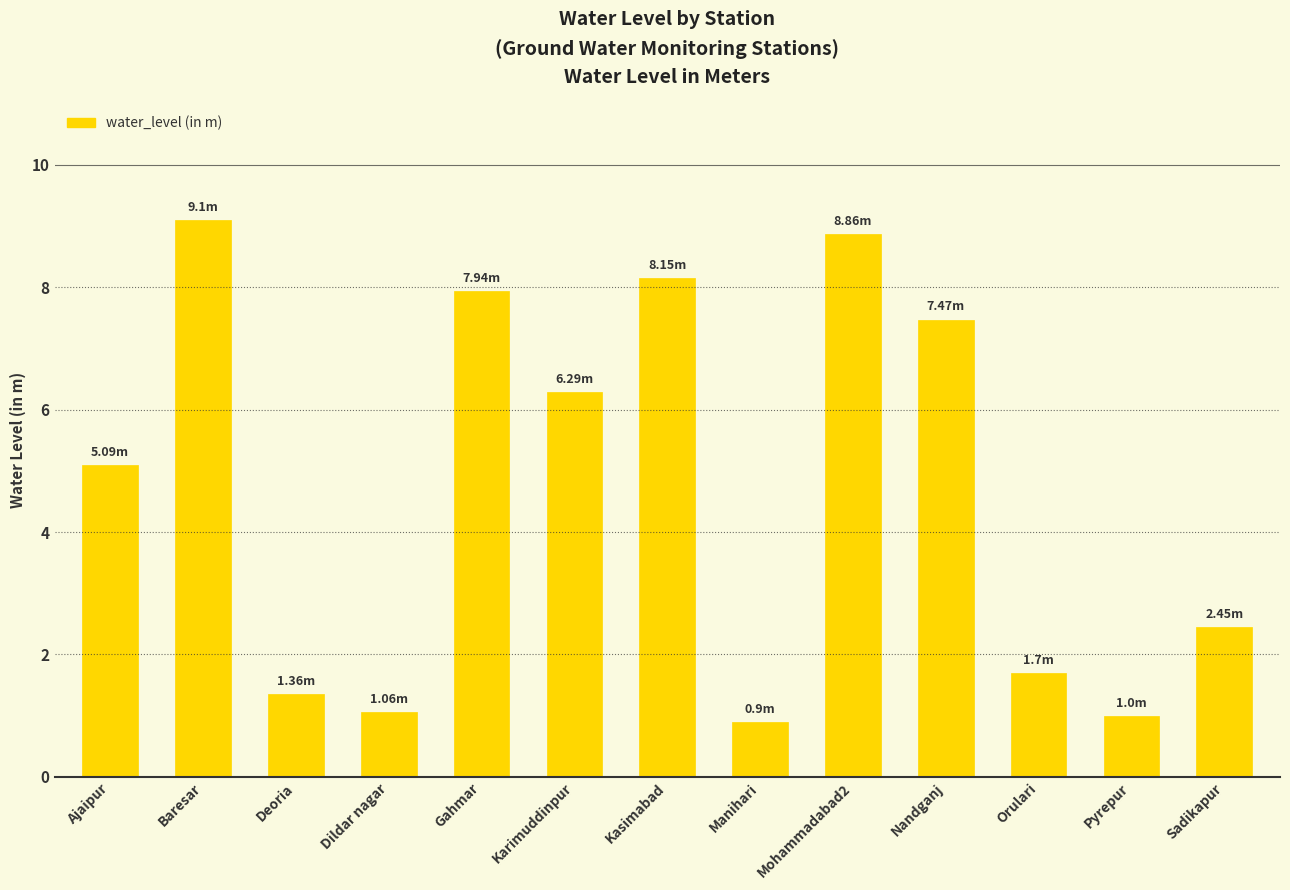

At which category does the chart reach its peak across all series?

Baresar